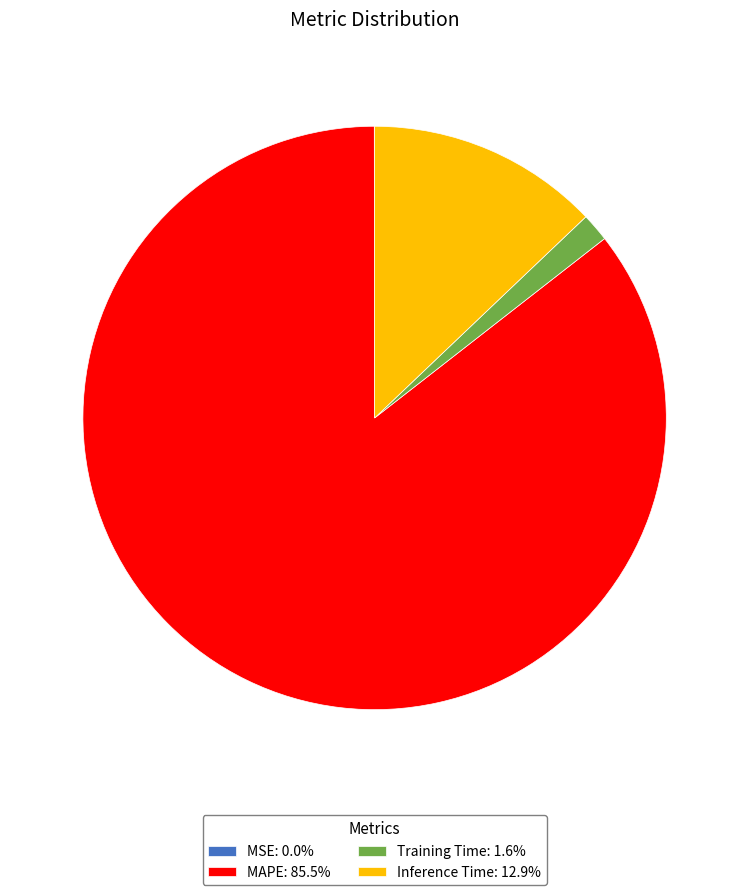

Is there any slice that represents more than half of the pie?

Yes